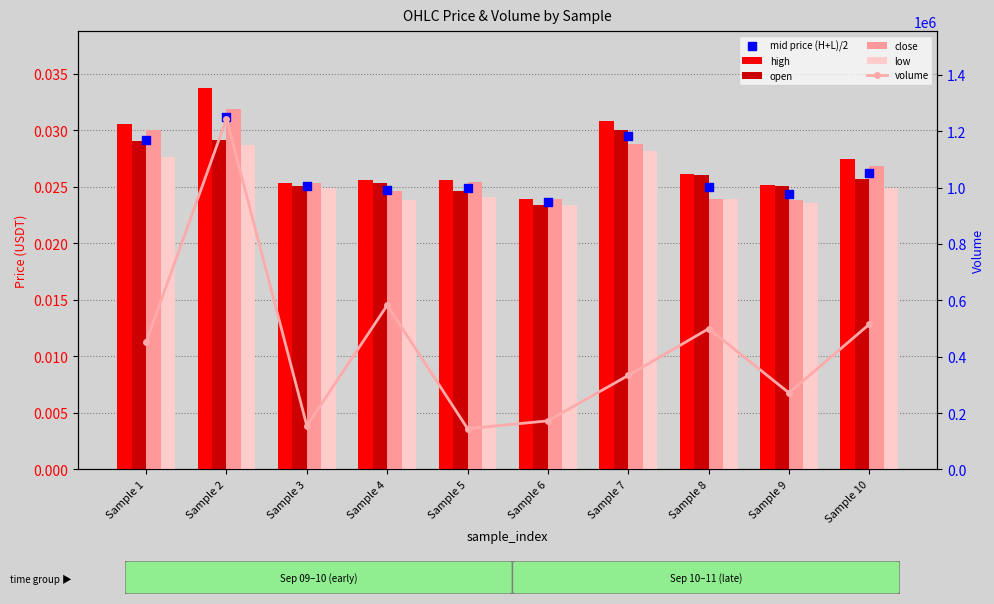

Which series has the largest total across all categories?

volume